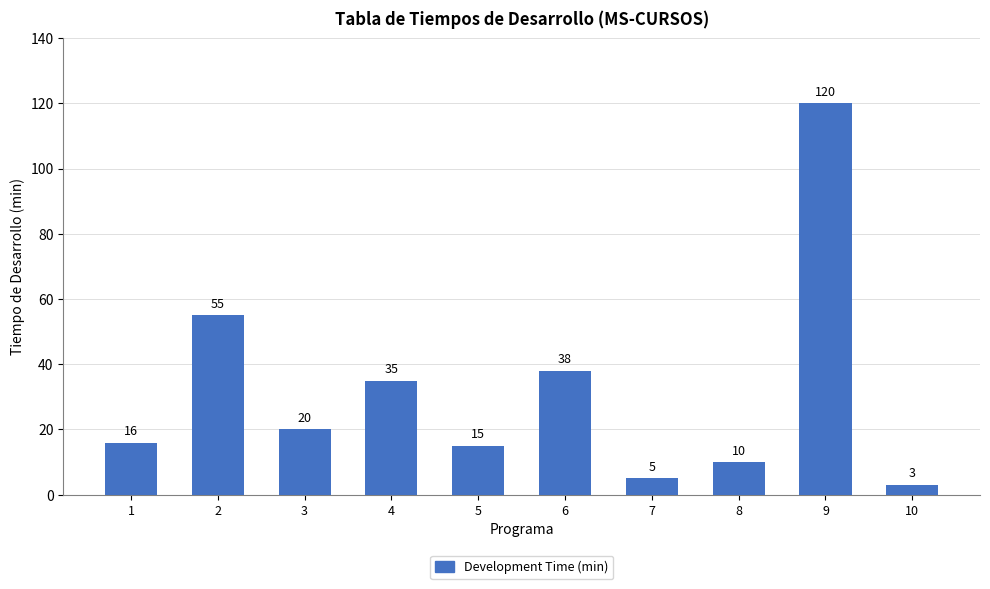

What is the value of the 1st bar from the left?

16